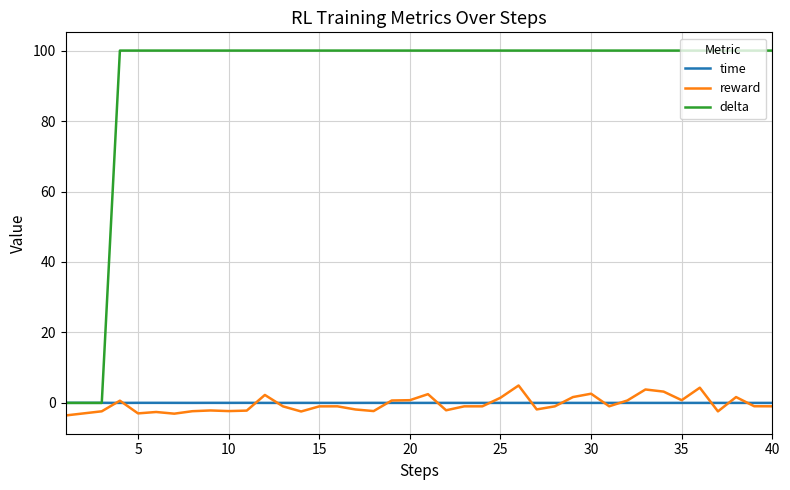

True or false: reward and delta cross at least once.

False